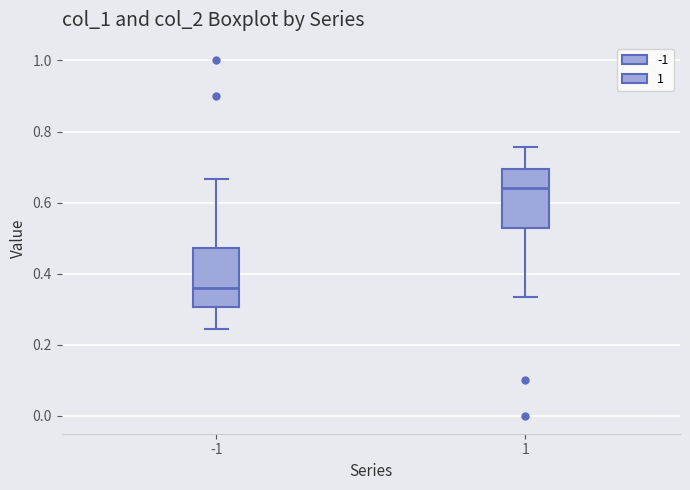

Reading left to right, read every box against the y-axis: the position of its median line, the range the box covers, and the ends of its whiskers. The values are not printed on the chart, so give them approximately, as read against the axis.

-1: median 0.36, box 0.30 to 0.48, whiskers 0.24 to 0.66
1: median 0.64, box 0.52 to 0.70, whiskers 0.34 to 0.76